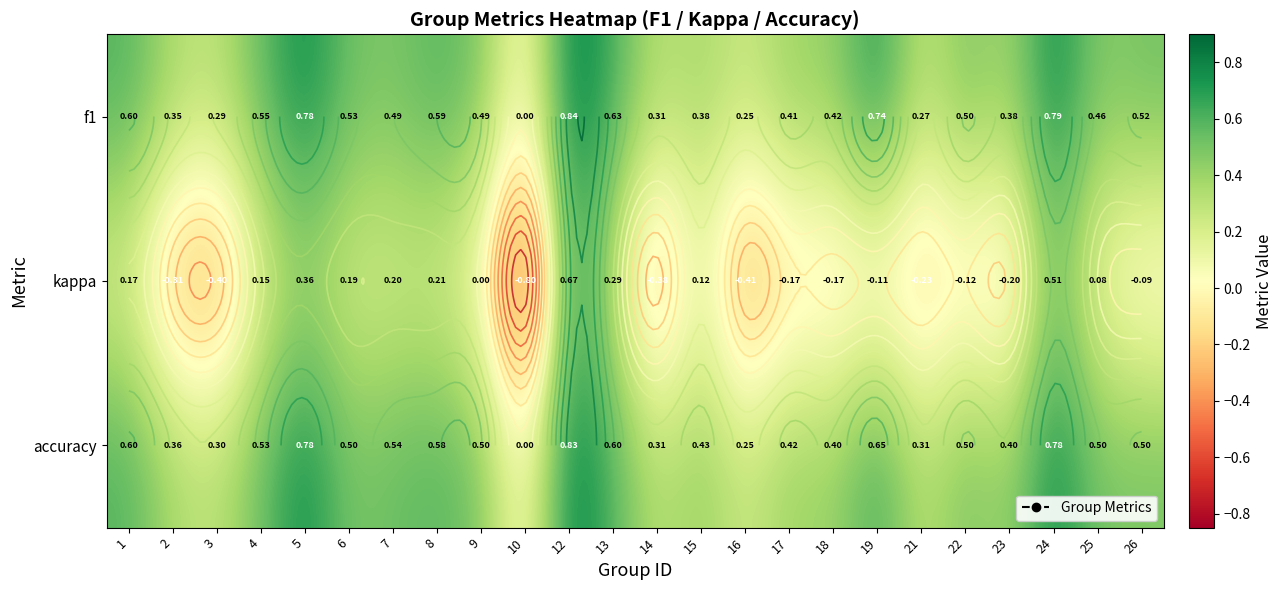

The accuracy series shows 0.8 at 12. True or false?

True